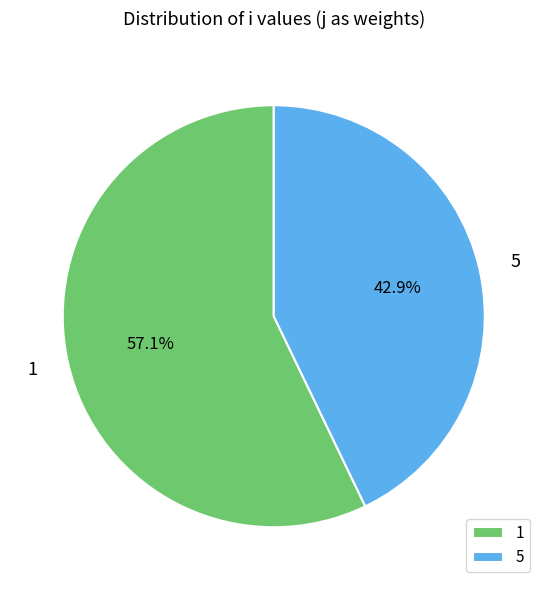

Rank the categories by value from lowest to highest.

5, 1